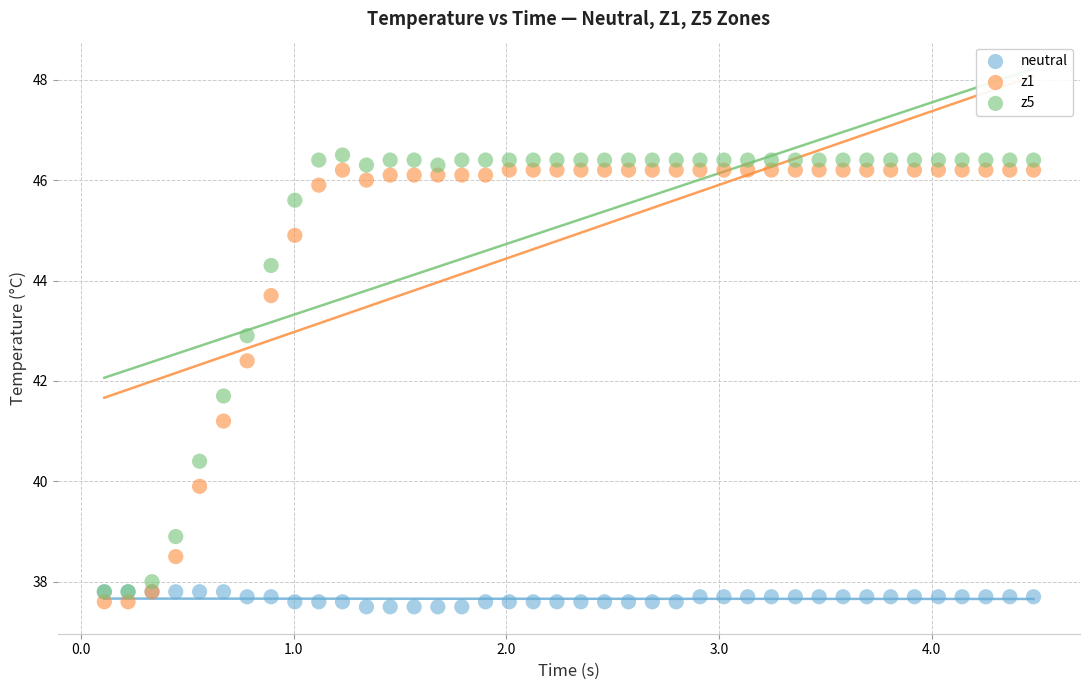

Which series has the largest Y range (max minus min)?

z5